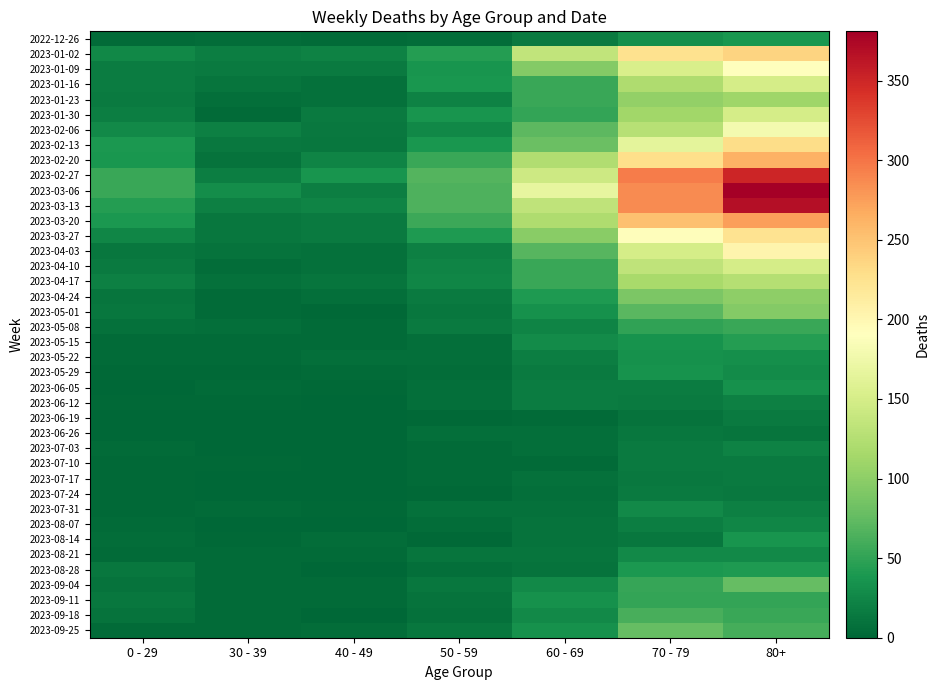

What is the maximum value shown in the chart?

381